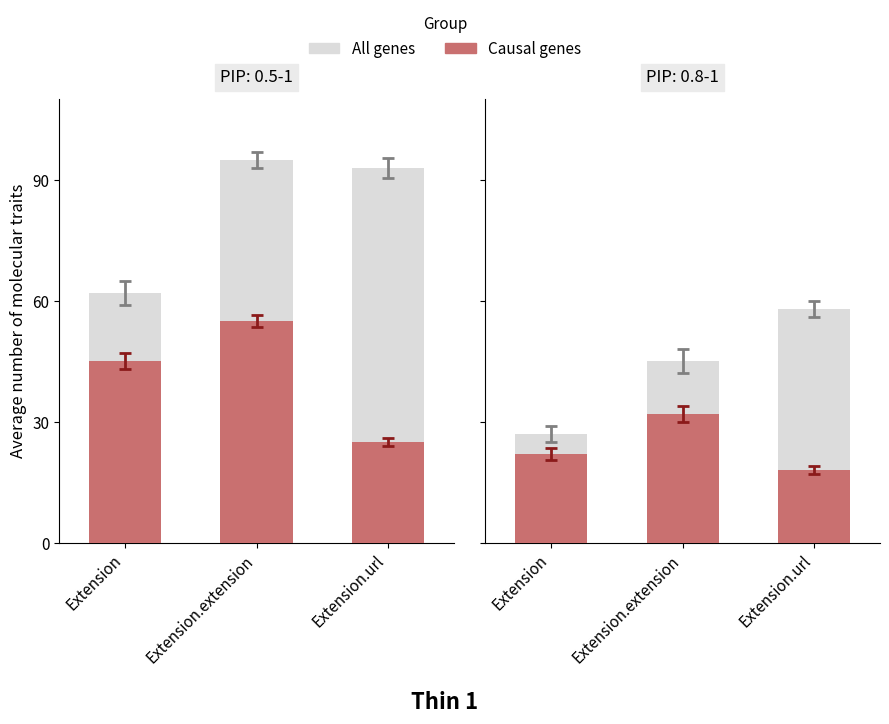

The All genes series shows 58 at Extension.url. True or false?

True